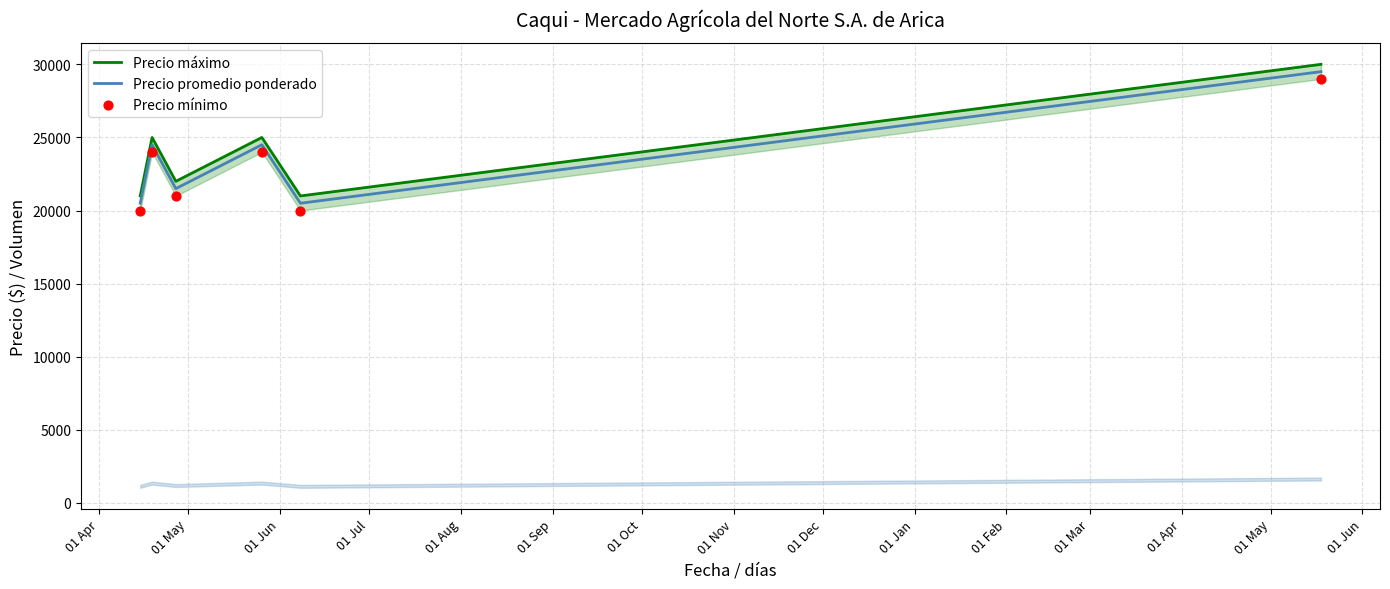

Which series reaches the minimum Y coordinate?

Precio mínimo